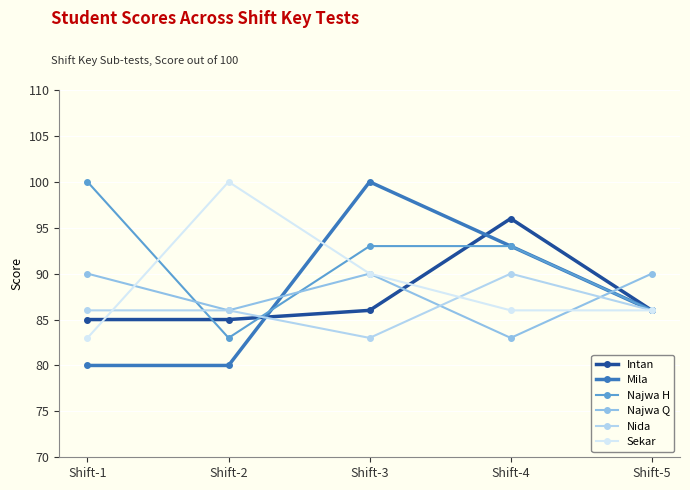

What is the difference between the Intan values at Shift-5 and Shift-1?

1